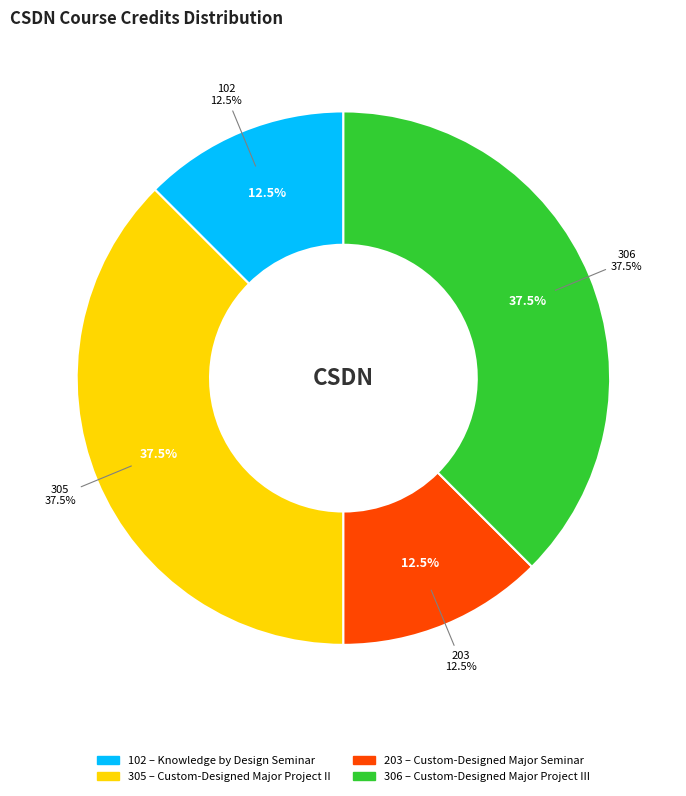

The 203 slice represents 6% of the pie. True or false?

False